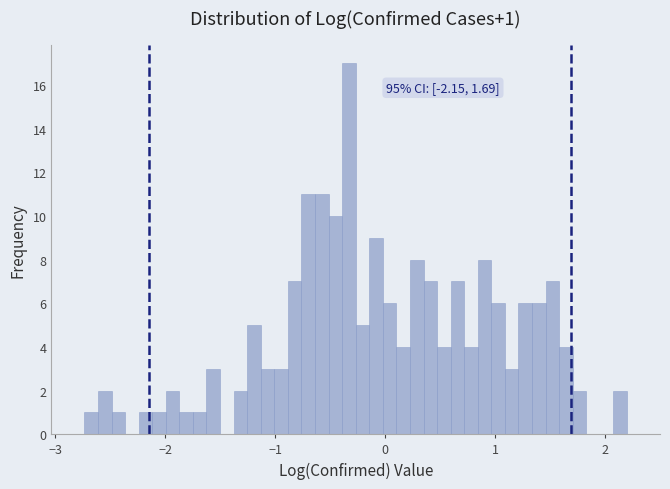

Around what value on the x-axis is the tallest bar? Give the approximate position of its centre, as read against the axis.

-0.3